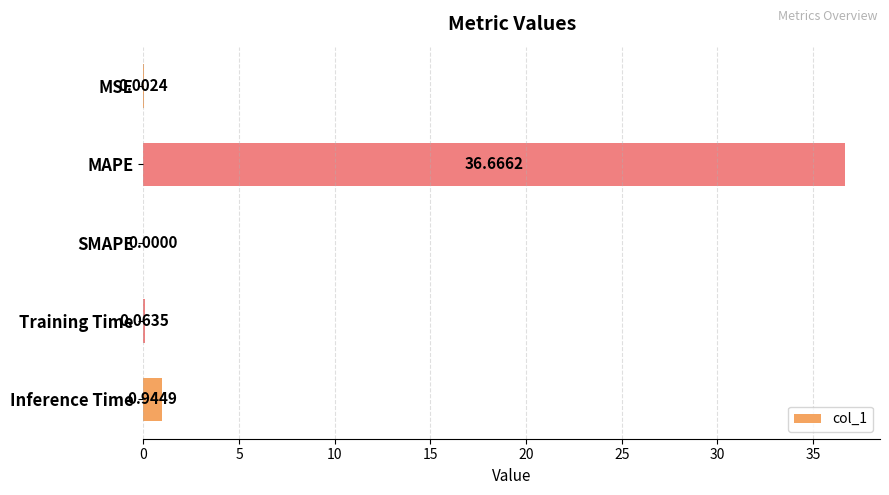

Between MSE and Inference Time, which is larger?

Inference Time